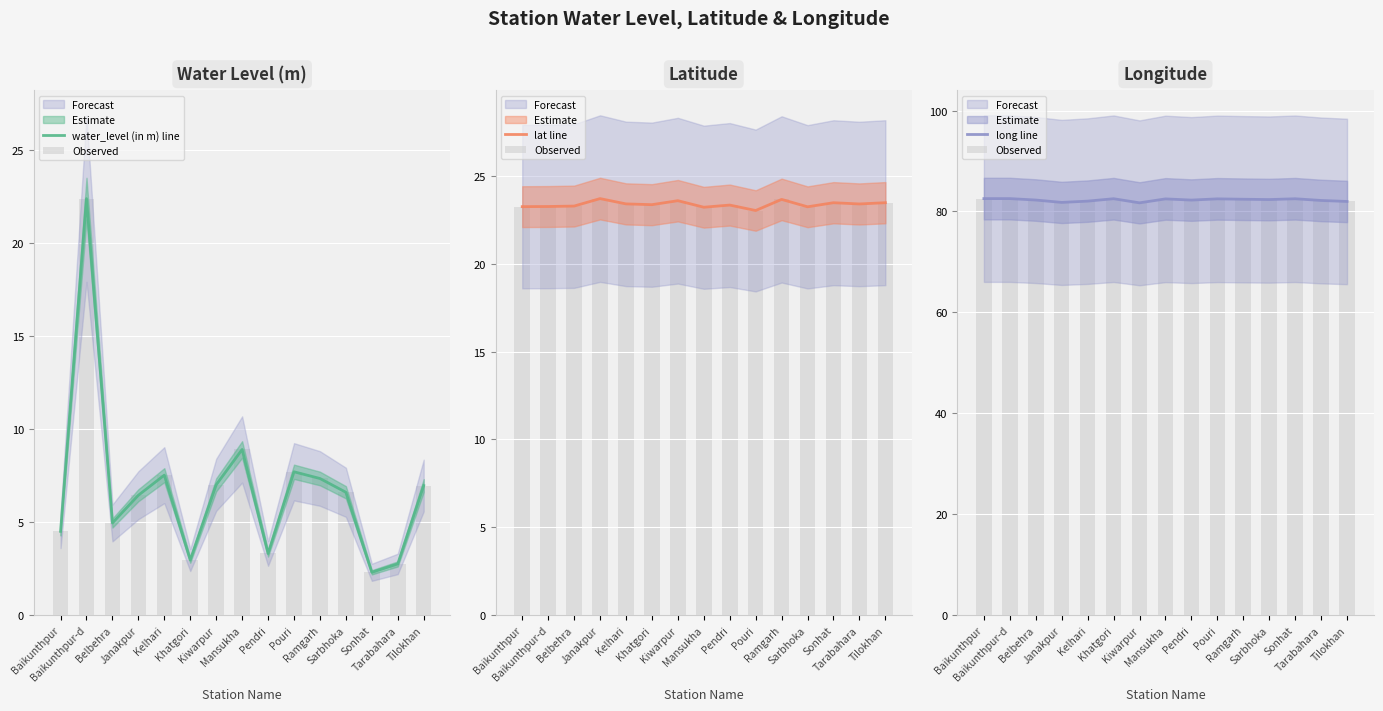

Reading right to left, what are all the values shown in this chart?

water_level (in m) line: Tilokhan=7.0	Tarabahara=2.8	Sonhat=2.3	Sarbhoka=6.6	Ramgarh=7.3	Pouri=7.7	Pendri=3.3	Mansukha=8.9	Kiwarpur=7.0	Khatgori=3.0	Kelhari=7.5	Janakpur=6.4	Belbehra=5.0	Baikunthpur-d=22.4	Baikunthpur=4.5
Observed: Tilokhan=82.0	Tarabahara=82.2	Sonhat=82.5	Sarbhoka=82.4	Ramgarh=82.4	Pouri=82.5	Pendri=82.3	Mansukha=82.5	Kiwarpur=81.7	Khatgori=82.5	Kelhari=82.0	Janakpur=81.8	Belbehra=82.3	Baikunthpur-d=82.5	Baikunthpur=82.5
lat line: Tilokhan=23.5	Tarabahara=23.4	Sonhat=23.5	Sarbhoka=23.2	Ramgarh=23.7	Pouri=23.0	Pendri=23.3	Mansukha=23.2	Kiwarpur=23.6	Khatgori=23.4	Kelhari=23.4	Janakpur=23.7	Belbehra=23.3	Baikunthpur-d=23.3	Baikunthpur=23.3
long line: Tilokhan=82.0	Tarabahara=82.2	Sonhat=82.5	Sarbhoka=82.4	Ramgarh=82.4	Pouri=82.5	Pendri=82.3	Mansukha=82.5	Kiwarpur=81.7	Khatgori=82.5	Kelhari=82.0	Janakpur=81.8	Belbehra=82.3	Baikunthpur-d=82.5	Baikunthpur=82.5